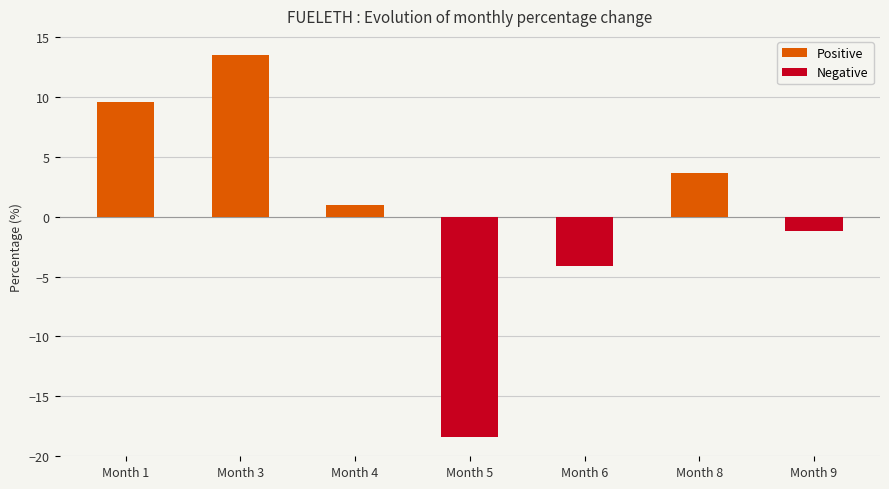

How many bars are there in total?

7